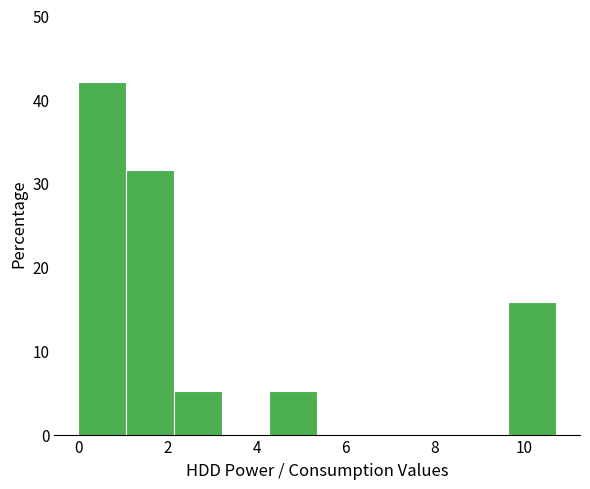

Reading left to right, list every bar in this chart as the range it spans on the x-axis followed by its height. Neither the bar edges nor the heights are printed on the chart, so give them approximately, as read against the axes.

0.0 to 1.0: 42
1.0 to 2.2: 32
2.2 to 3.2: 5
3.2 to 4.2: 0
4.2 to 5.4: 5
5.4 to 6.4: 0
6.4 to 7.6: 0
7.6 to 8.6: 0
8.6 to 9.6: 0
9.6 to 10.8: 16